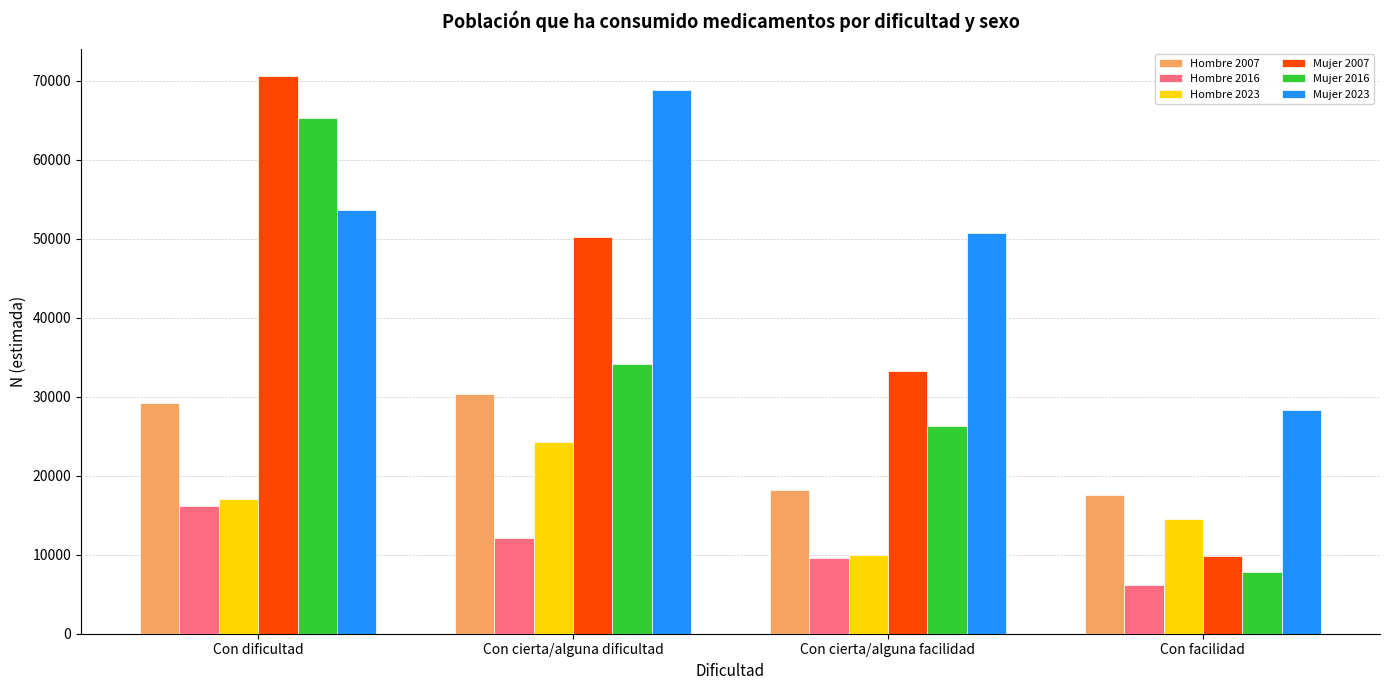

Is it true that Mujer 2023 equals 50671 at Con cierta/alguna facilidad?

True